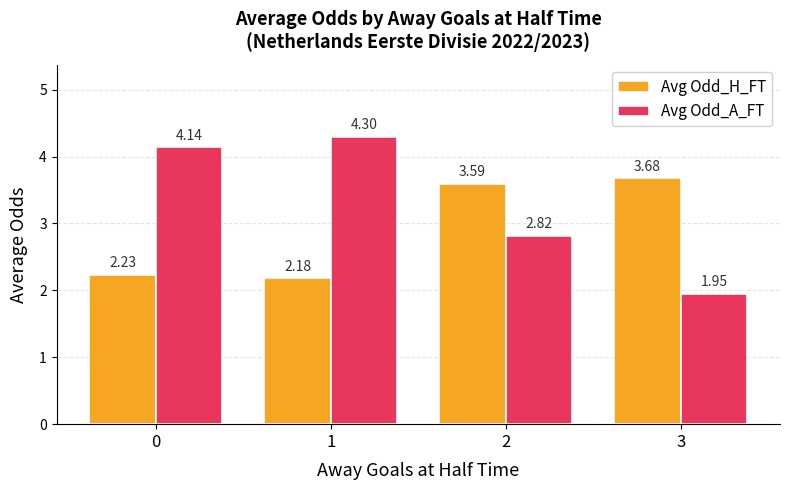

How many bars are there in each group?

2